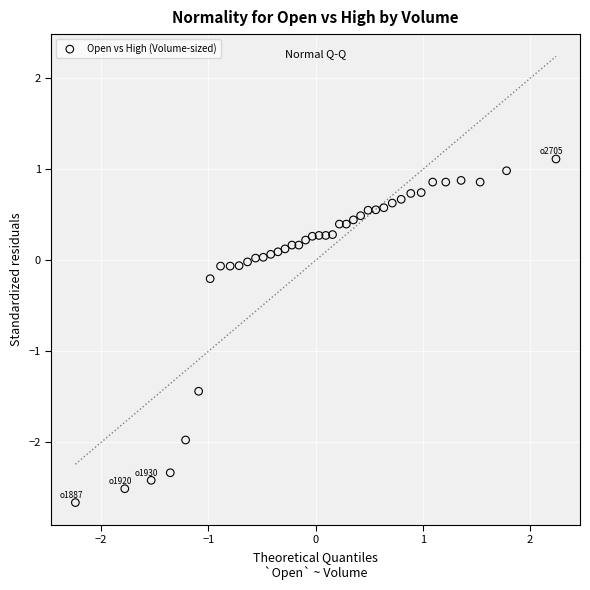

What is the range of Y values (max minus min)?

3.8